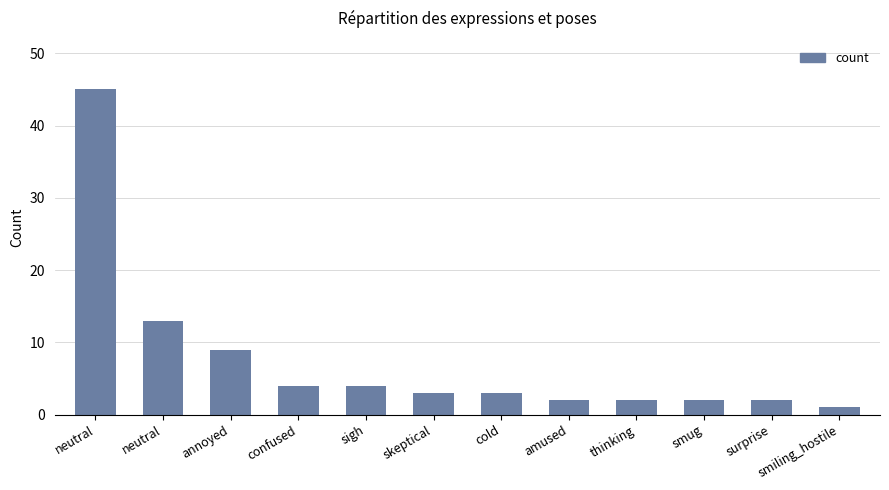

How many distinct data groups are displayed?

1